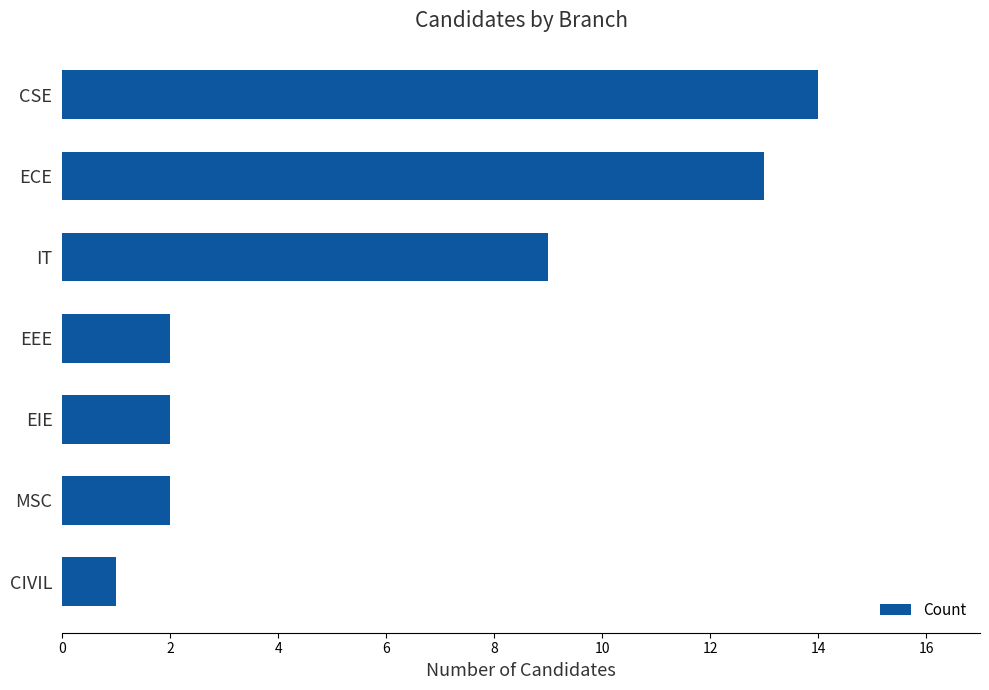

What is the smallest value displayed?

1